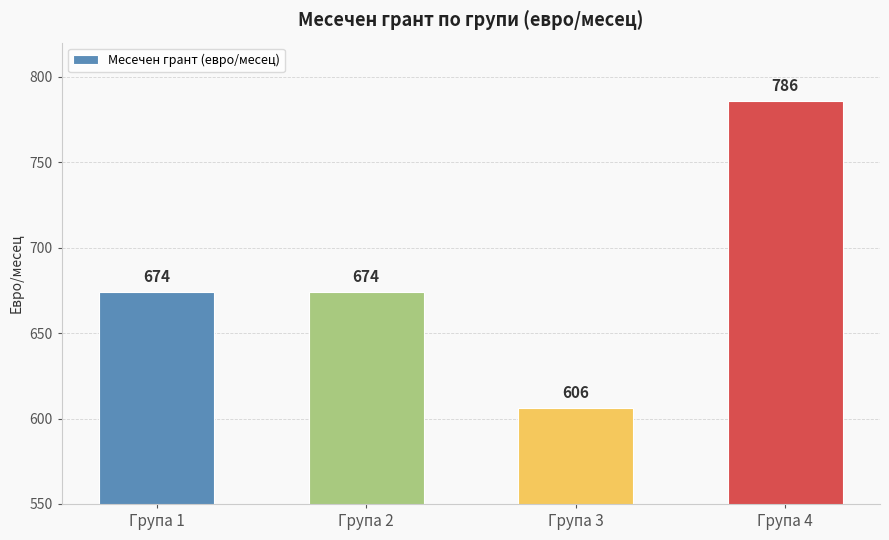

Which label corresponds to the largest value in the chart?

Група 4